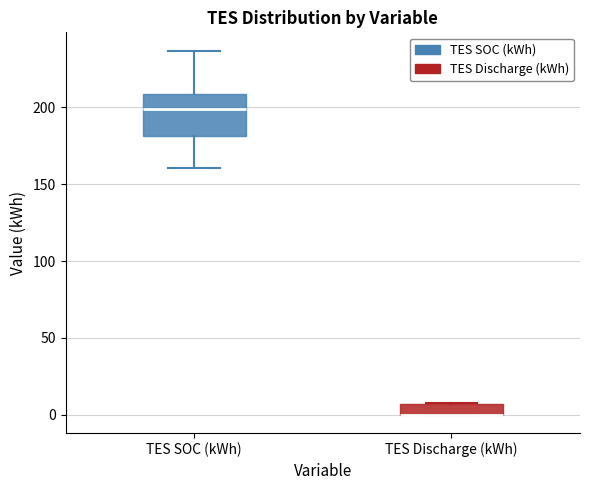

Where is the lower edge of the box for TES Discharge (kWh) on the y-axis? The values are not printed on the chart, so give them approximately, as read against the axis.

0